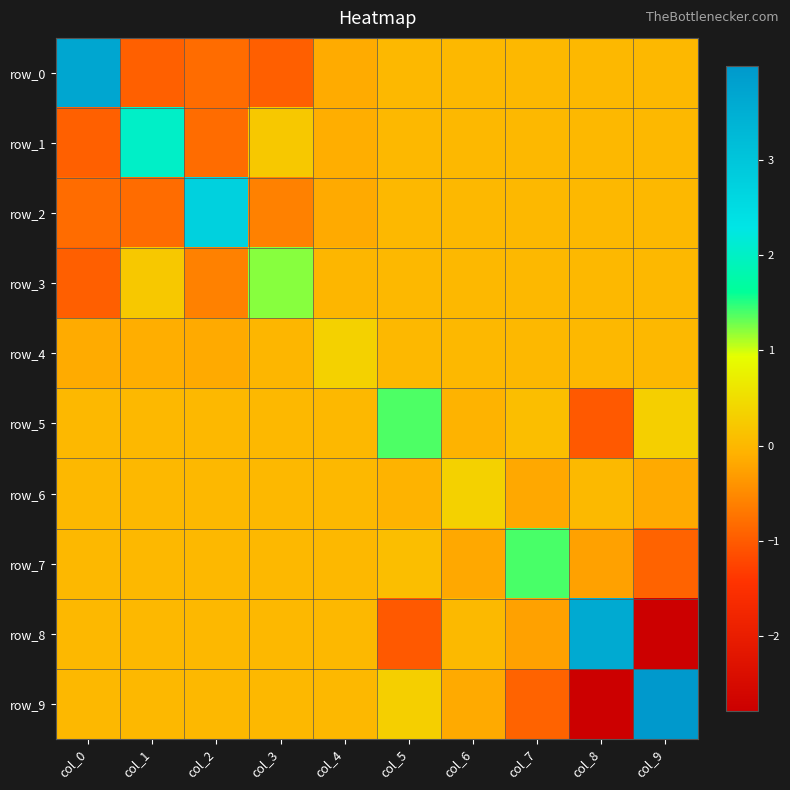

Count the number of categories in the chart.

10